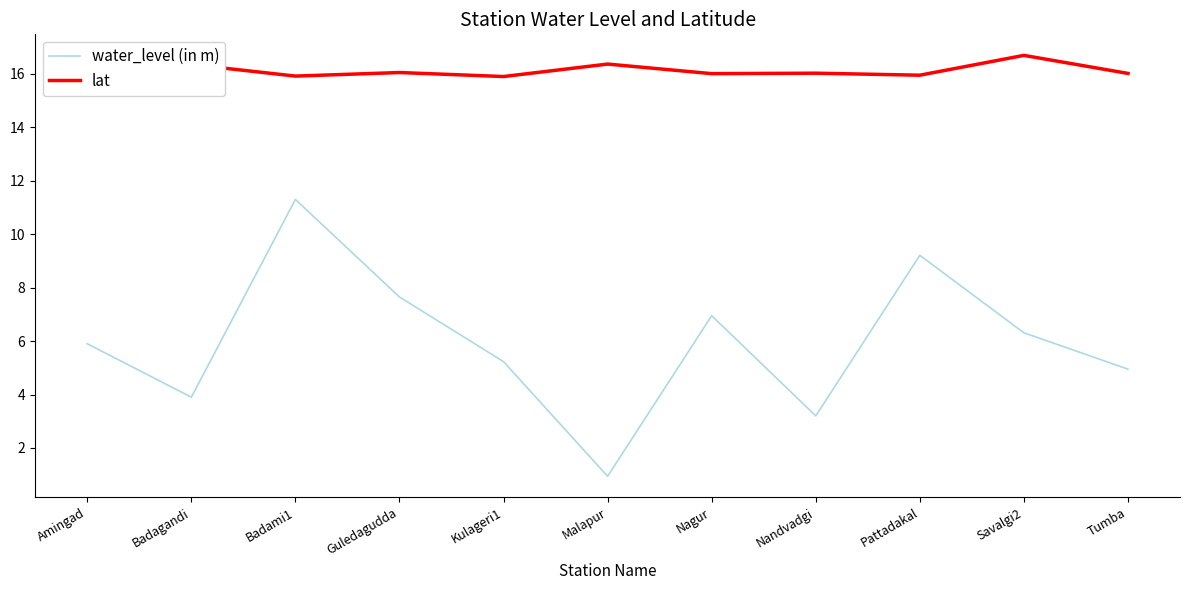

What value does the lat series have at Guledagudda?

16.1